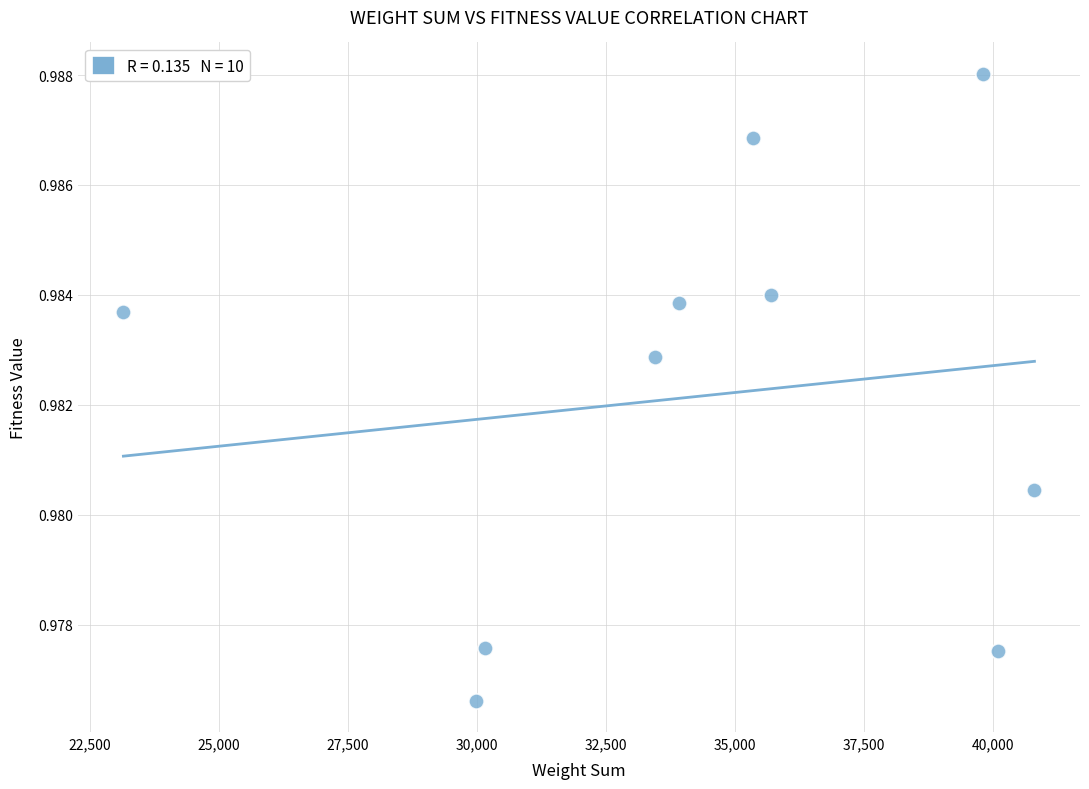

What is the range of X values (max minus min)?

17660.0